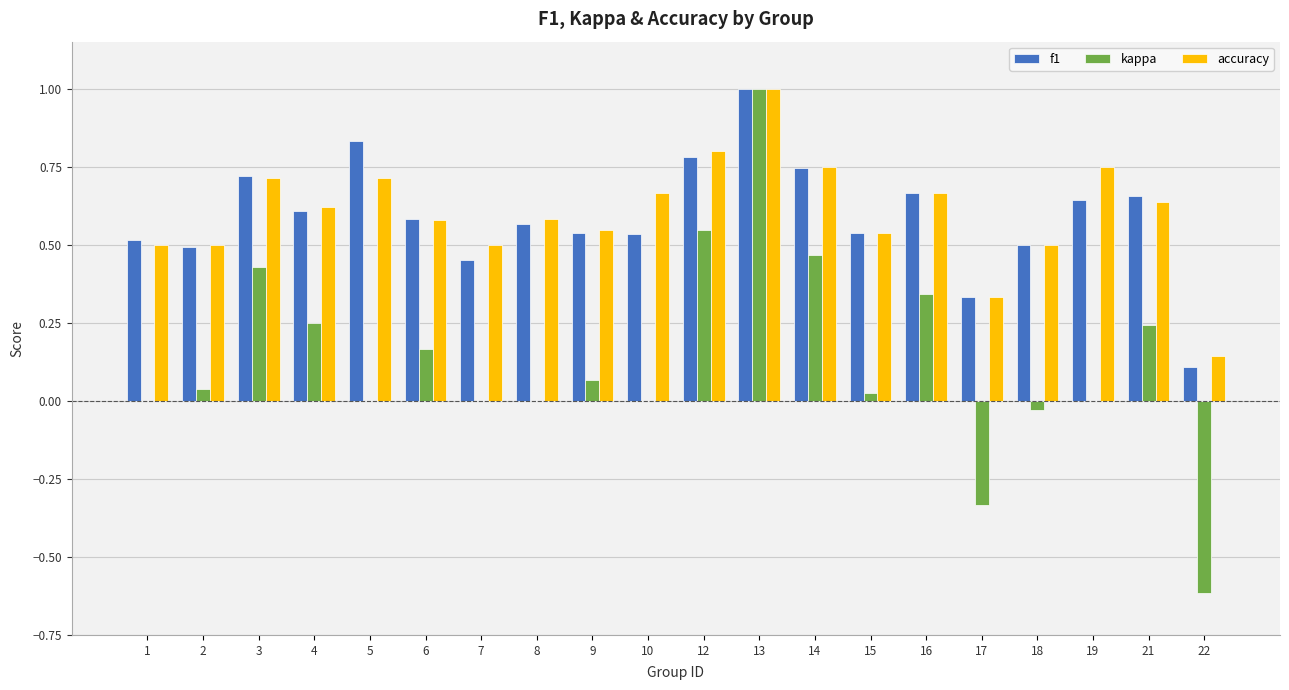

The kappa series shows 0.0 at 8. True or false?

True